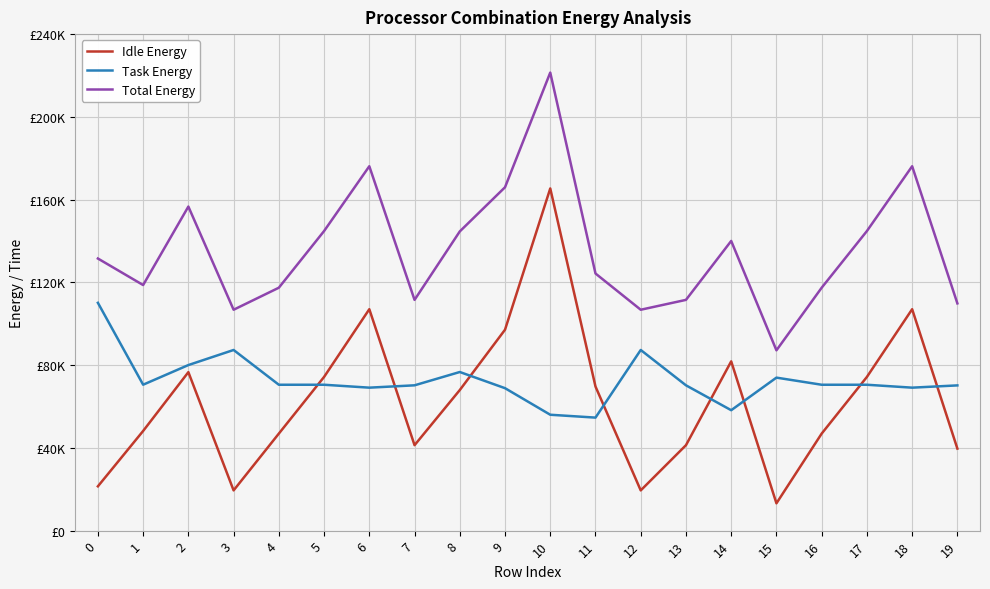

What are all the series names shown in the legend?

Idle Energy, Task Energy, Total Energy